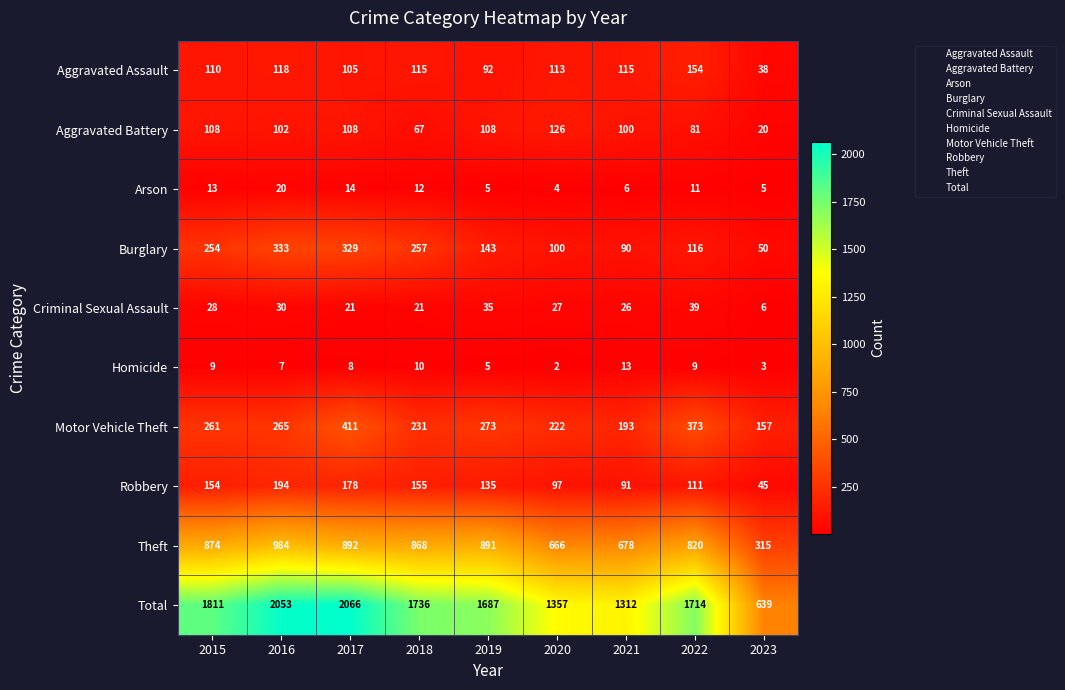

Which series changed the most between 2015 and 2018?

Total